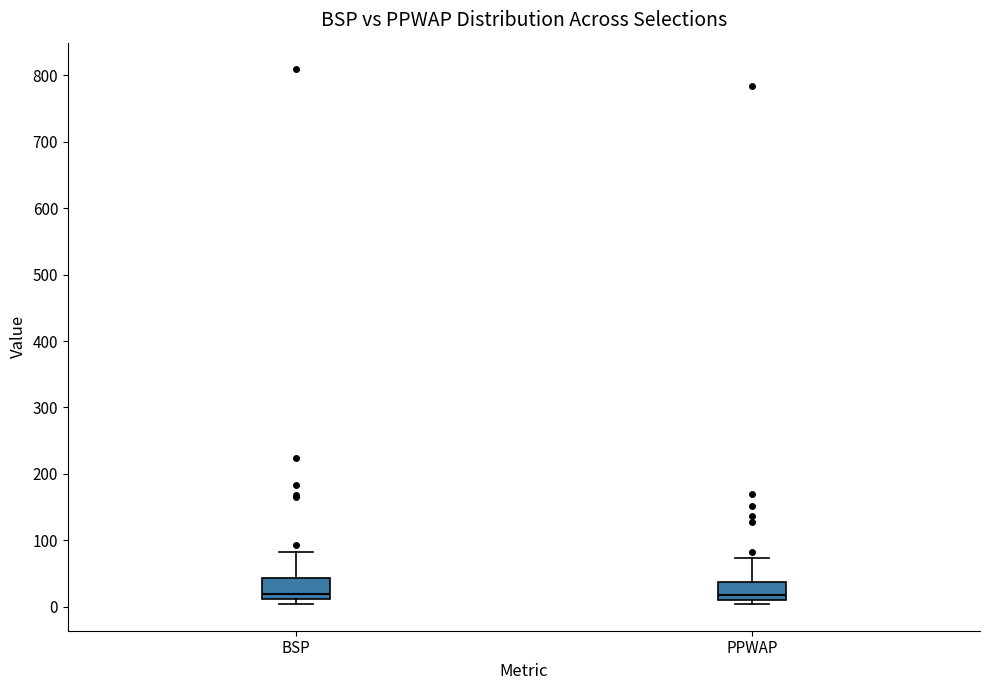

Where does the median line of the box for PPWAP sit on the y-axis? The values are not printed on the chart, so give them approximately, as read against the axis.

20